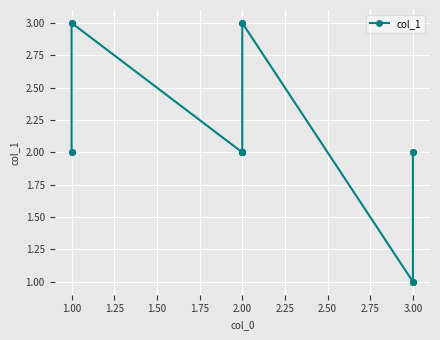

How many lines are shown in the chart?

1